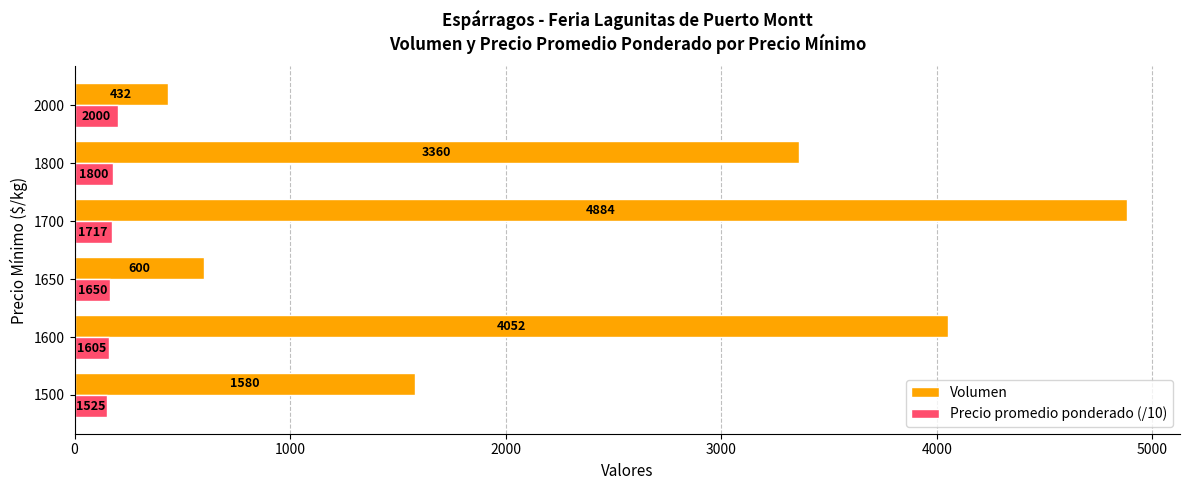

True or false: Volumen has a value of 128.8 at 2000.

False